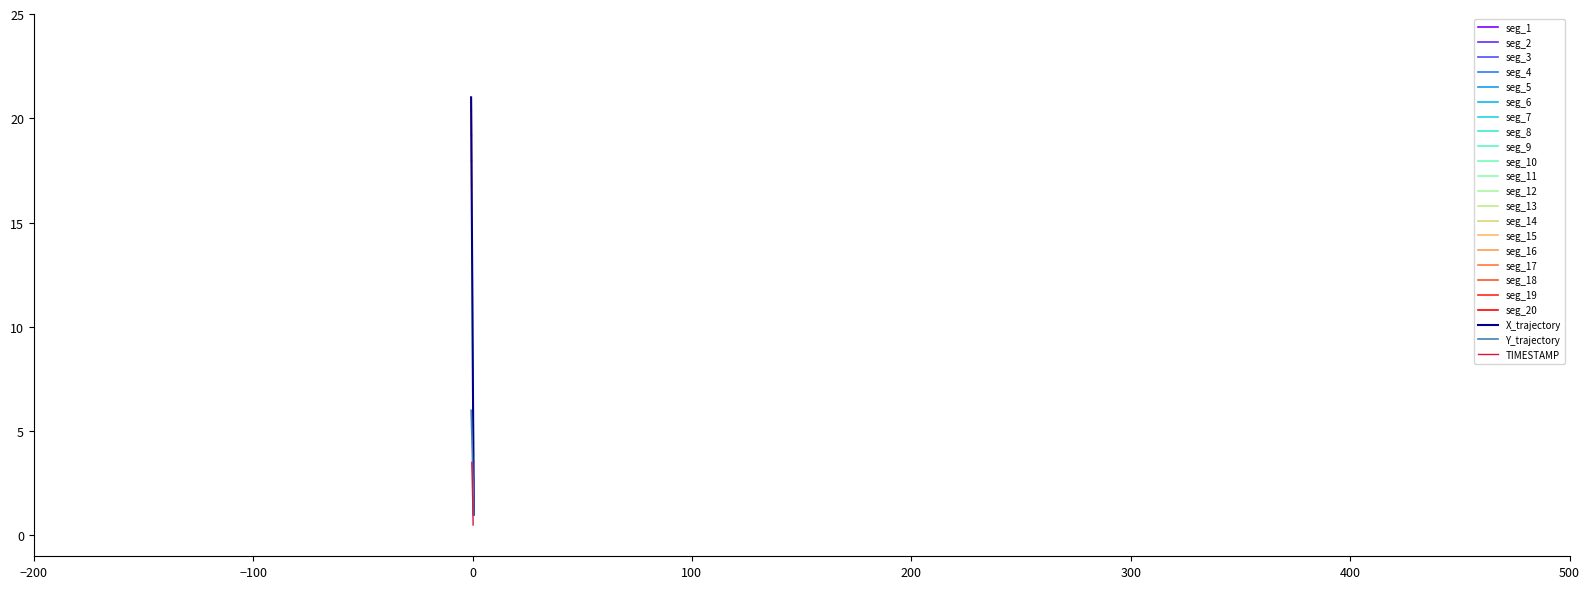

At which label is Y closest to 3?

3.6